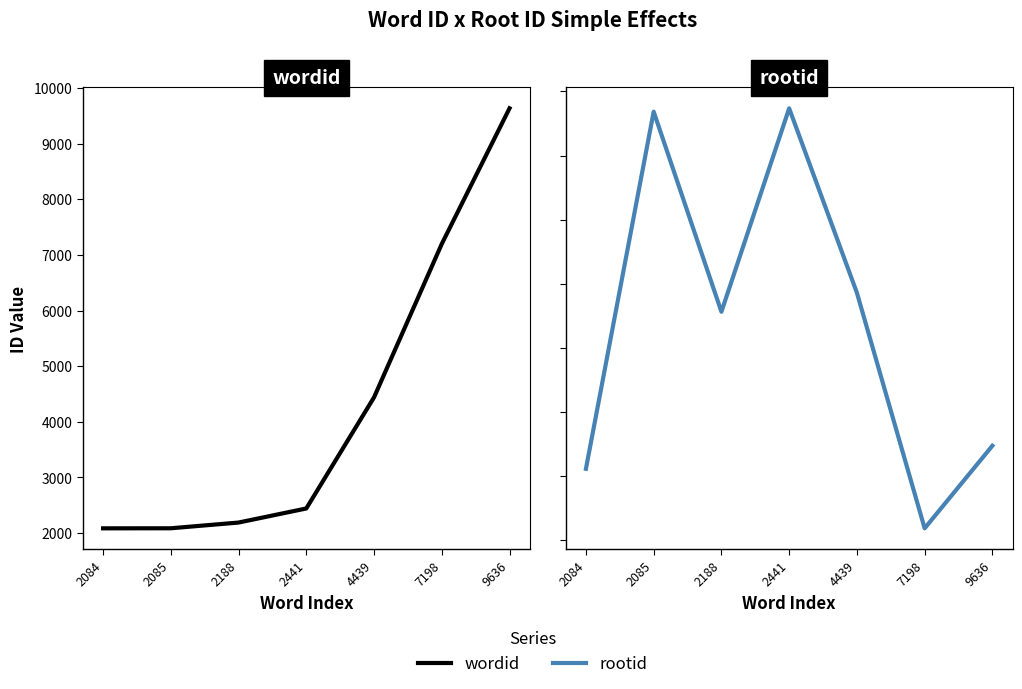

What is the difference between the rootid values at 7198 and 9636?

322